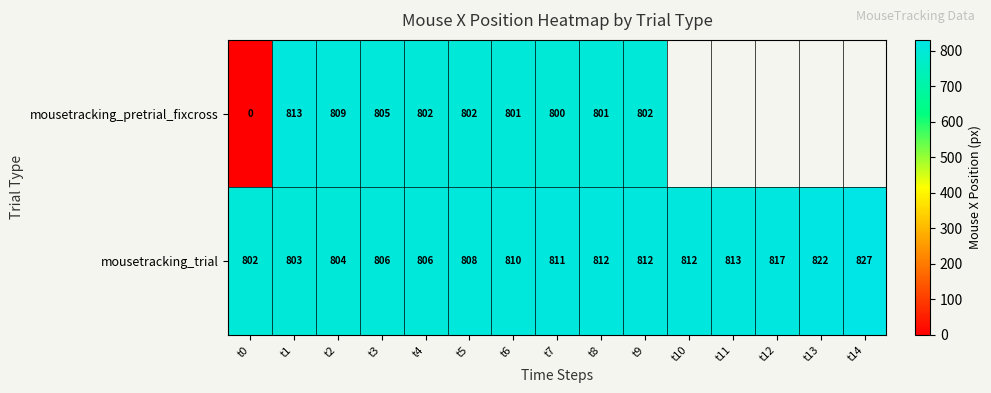

At t1, list the series in order from largest to smallest.

mousetracking_pretrial_fixcross, mousetracking_trial